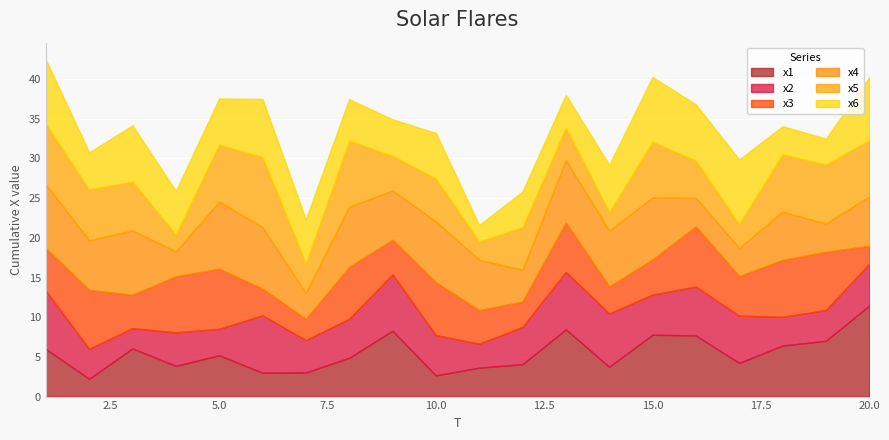

True or false: x5 has a value of 7.2 at 18.

True